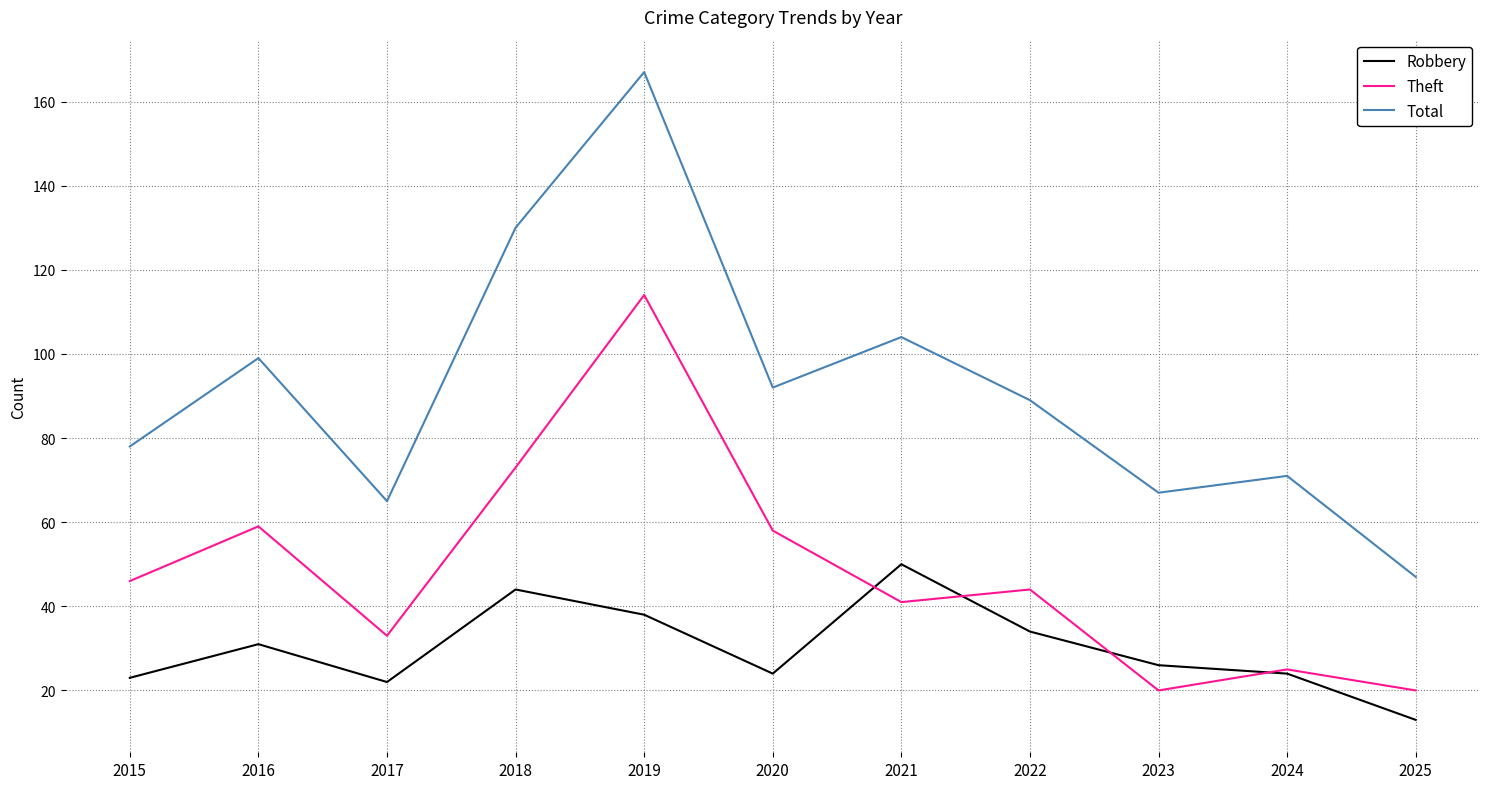

What is the minimum value shown in the chart?

13